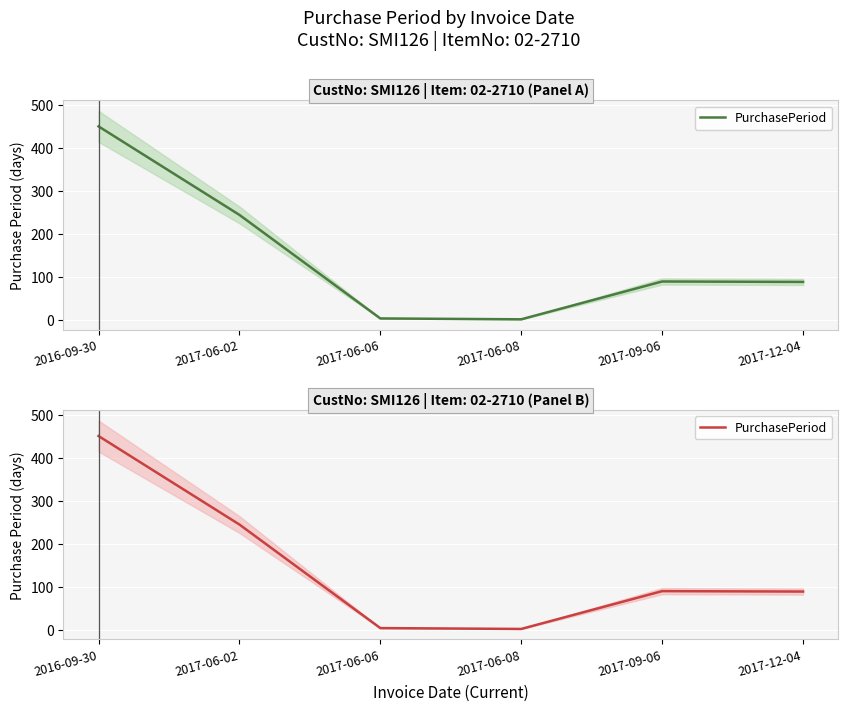

Which category has the lowest value across all series?

2017-06-08